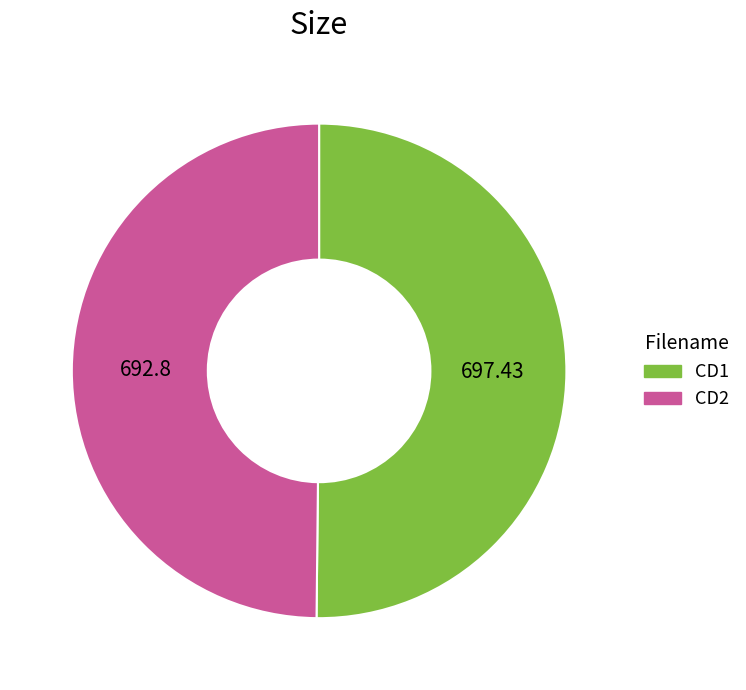

How many slices are in this pie chart?

2